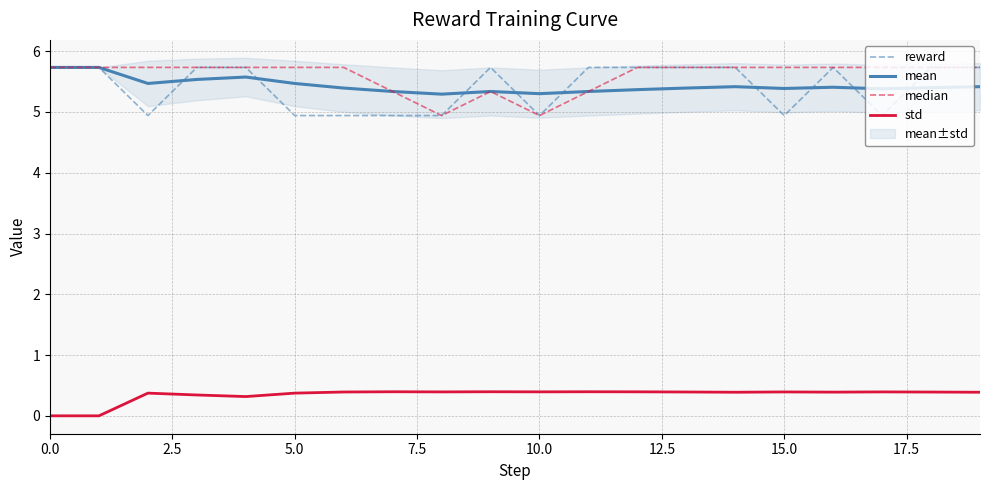

What are all the series names shown in the legend?

reward, mean, median, std